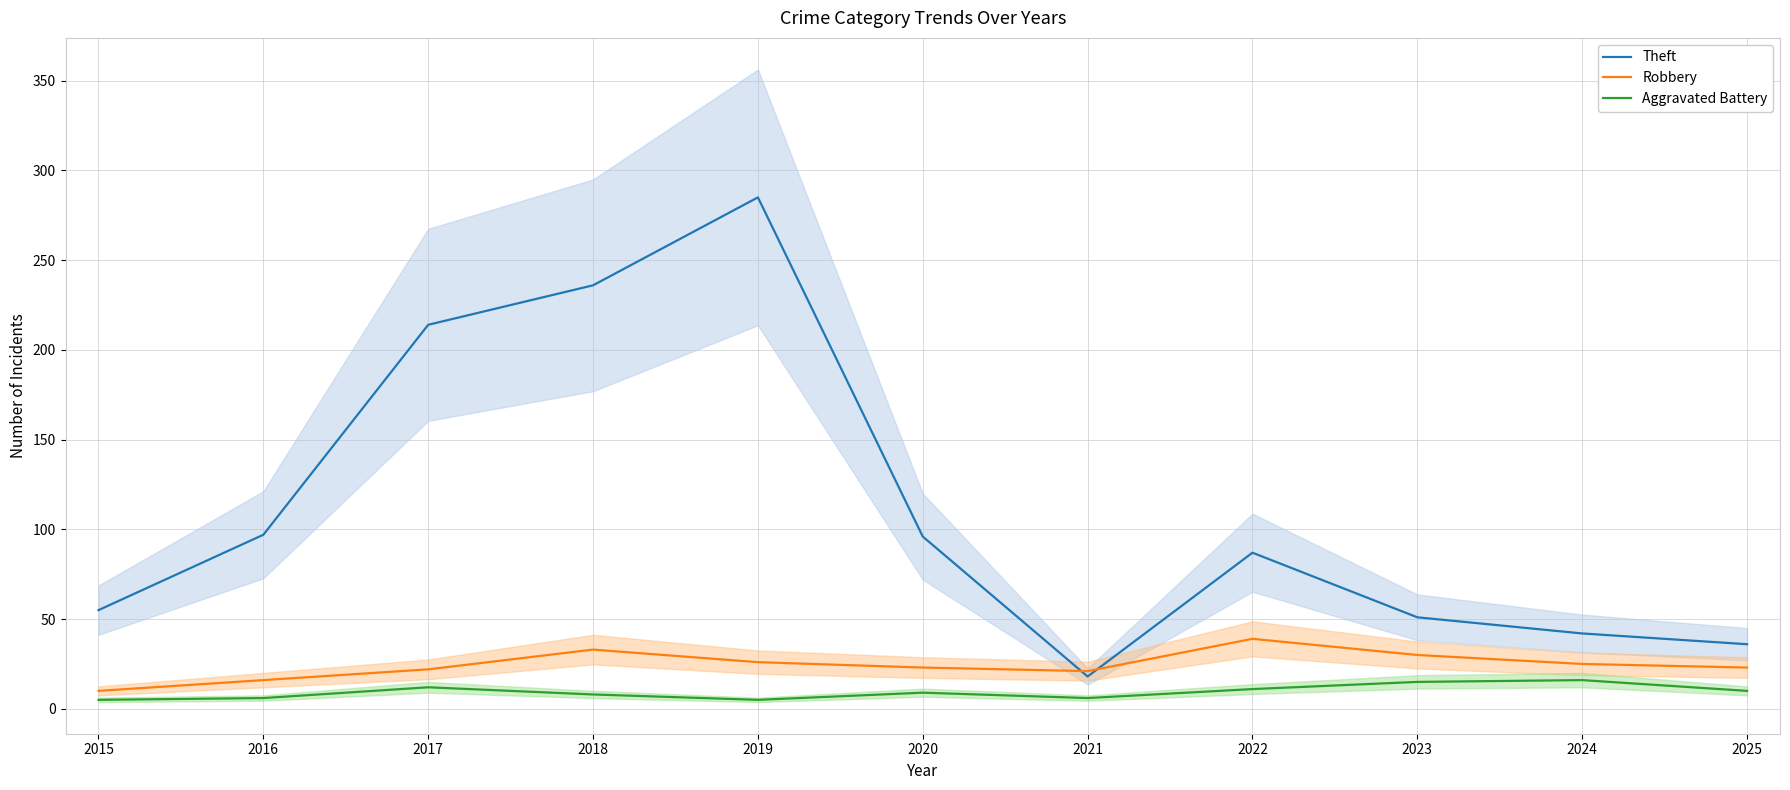

Where is Theft nearest to the value 151?

2016